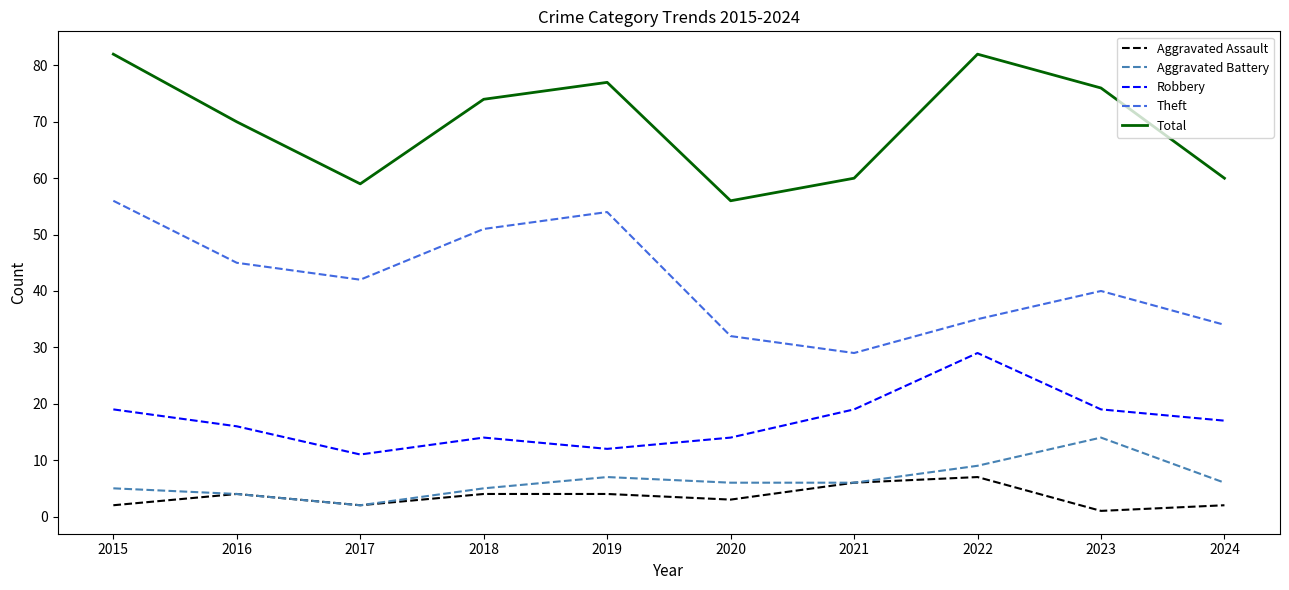

The value of Aggravated Assault at 2019 is 4. True or false?

True